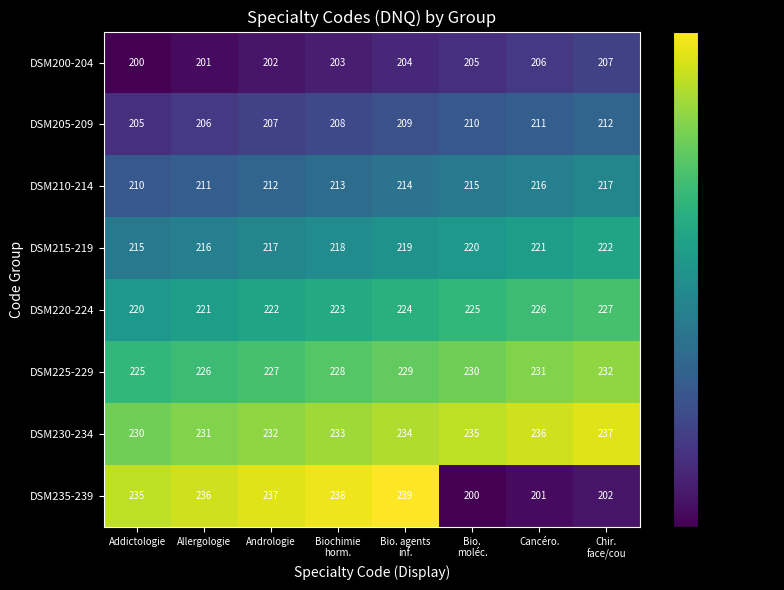

Count the number of categories in the chart.

8